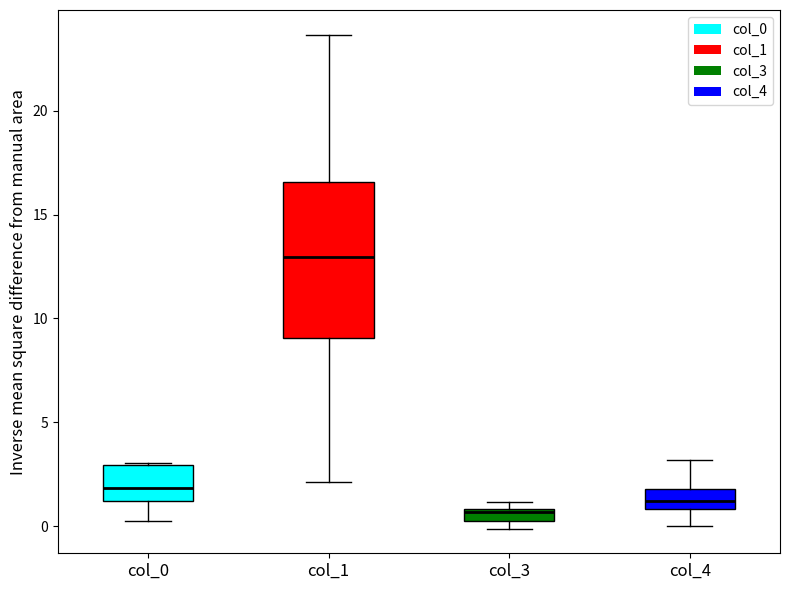

Where is the upper edge of the box for col_3 on the y-axis? The values are not printed on the chart, so give them approximately, as read against the axis.

1.0